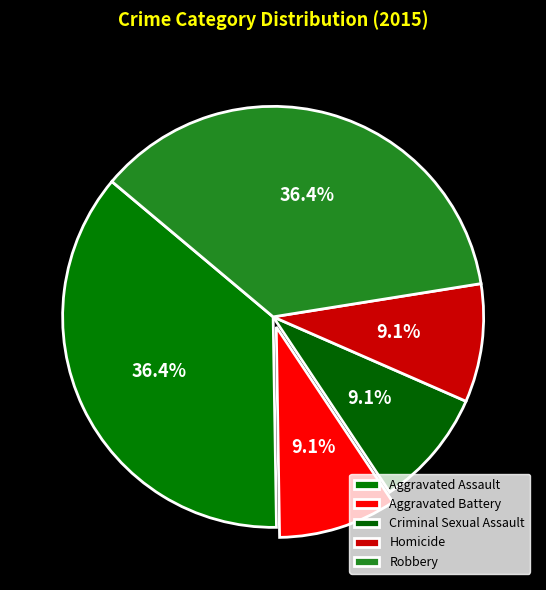

What is the largest slice in the pie chart?

Aggravated Assault